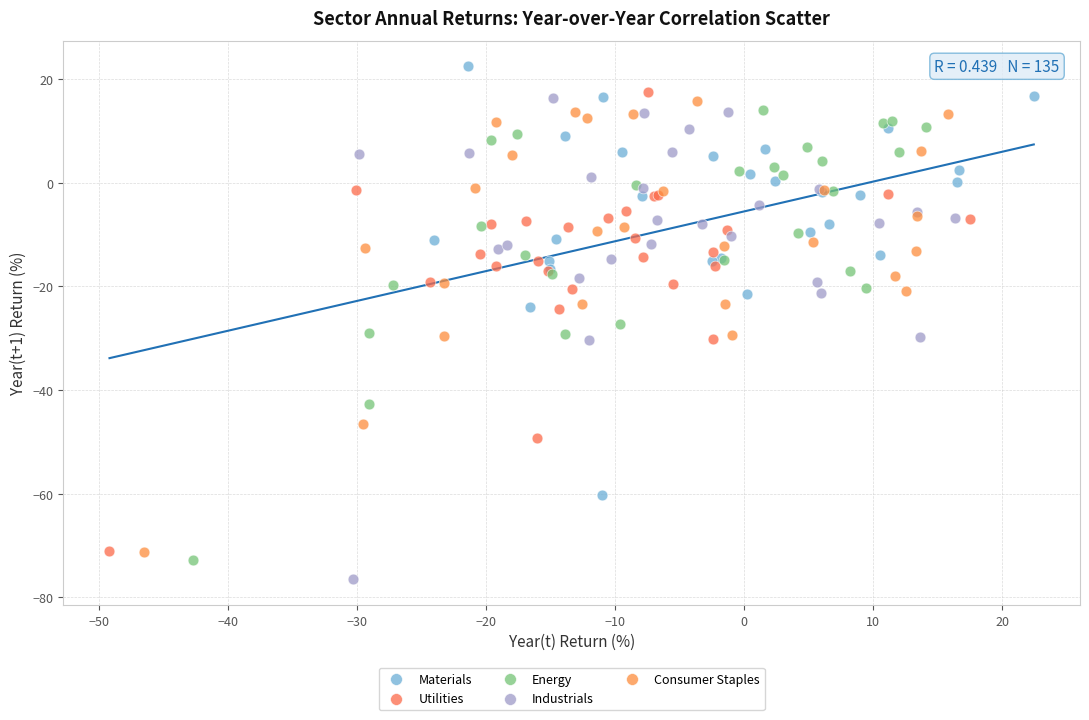

Which series has the largest Y range (max minus min)?

Industrials